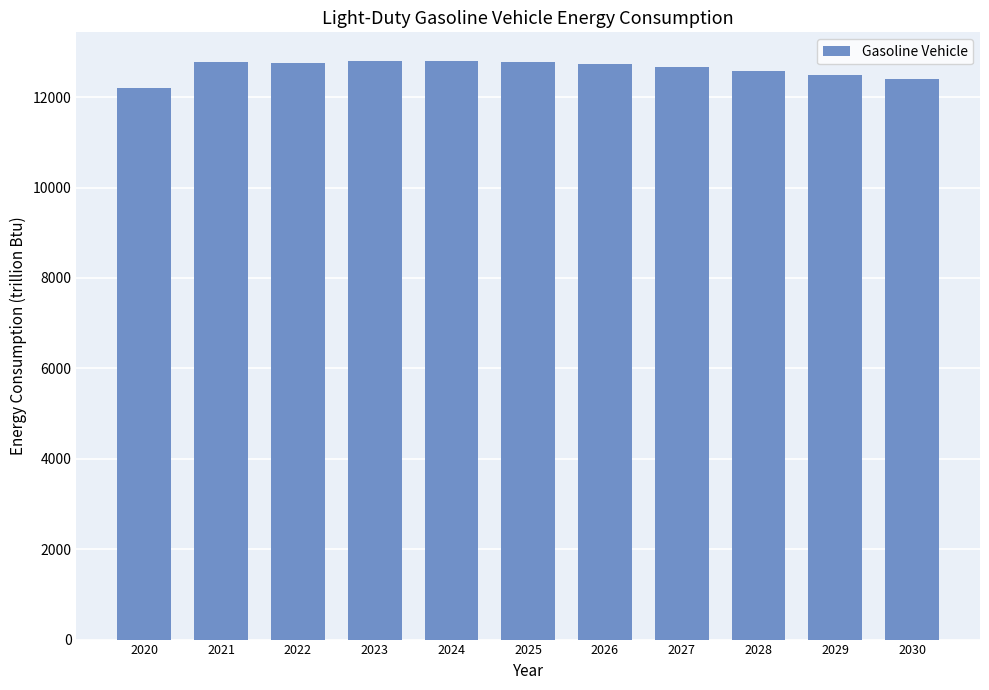

How many categories are shown in the chart?

11